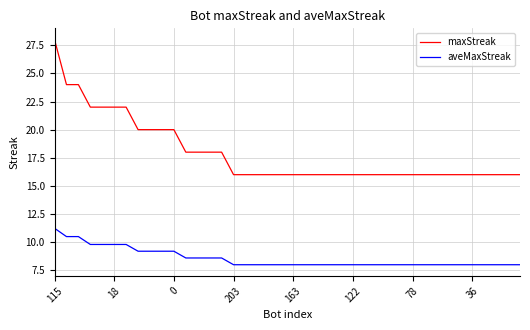

Which series has the largest range (max minus min)?

maxStreak